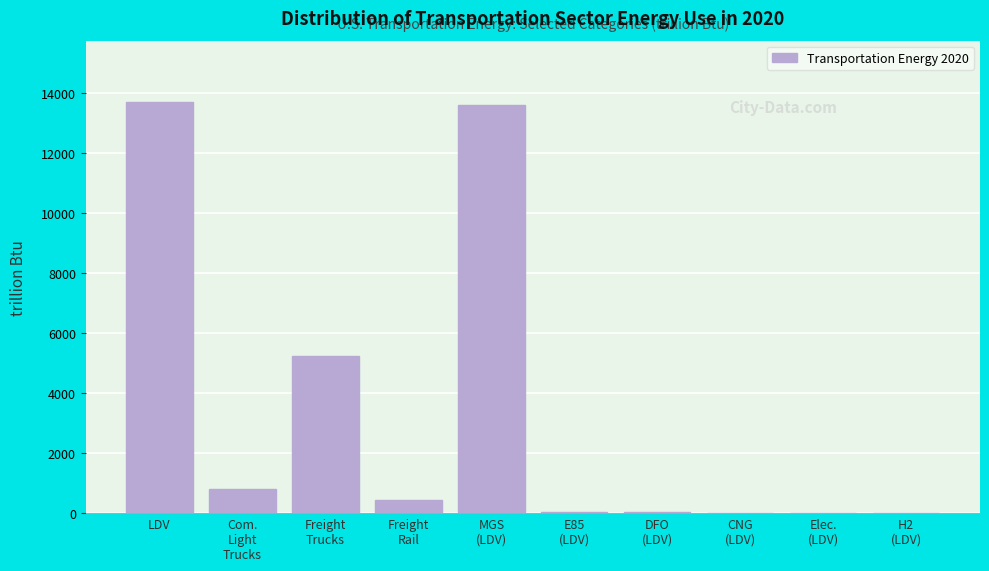

What is the greatest value displayed?

13685.0